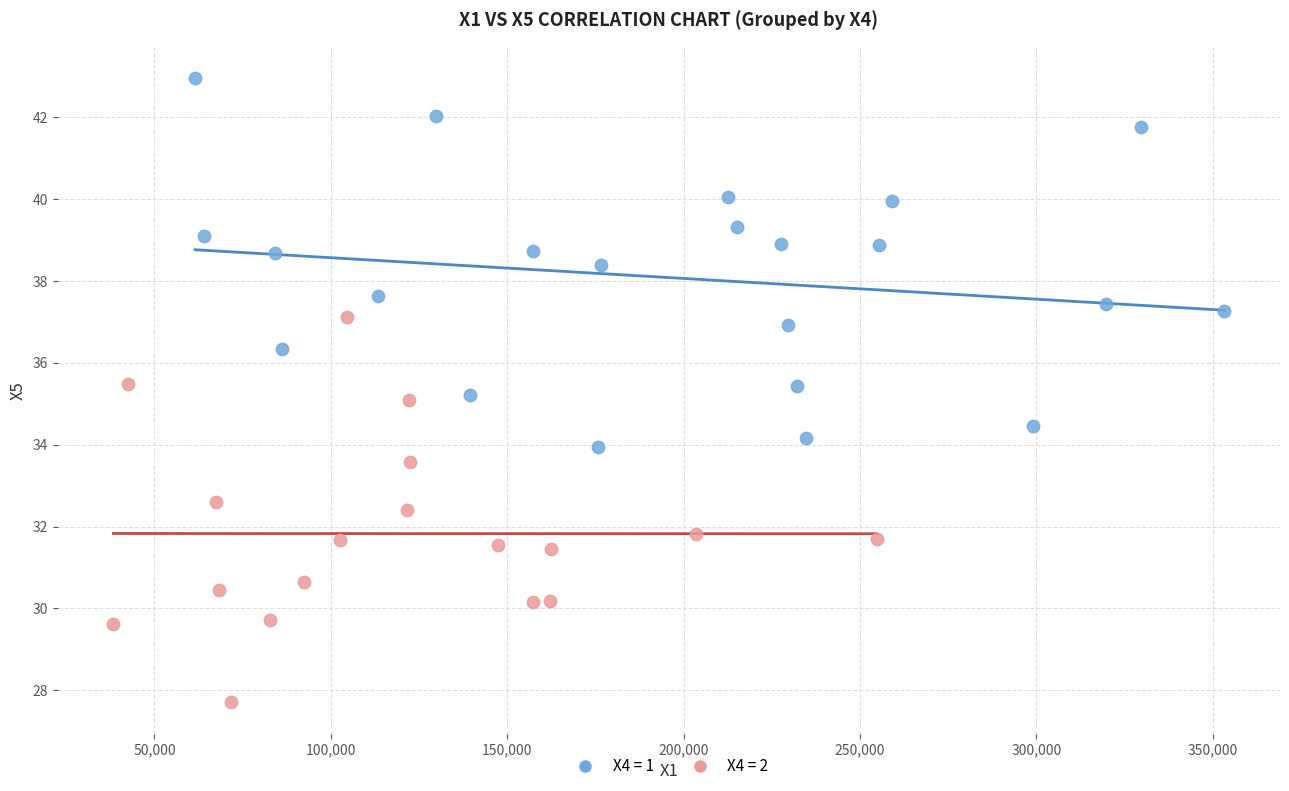

What are all the series names shown in the legend?

X4 = 1, X4 = 2